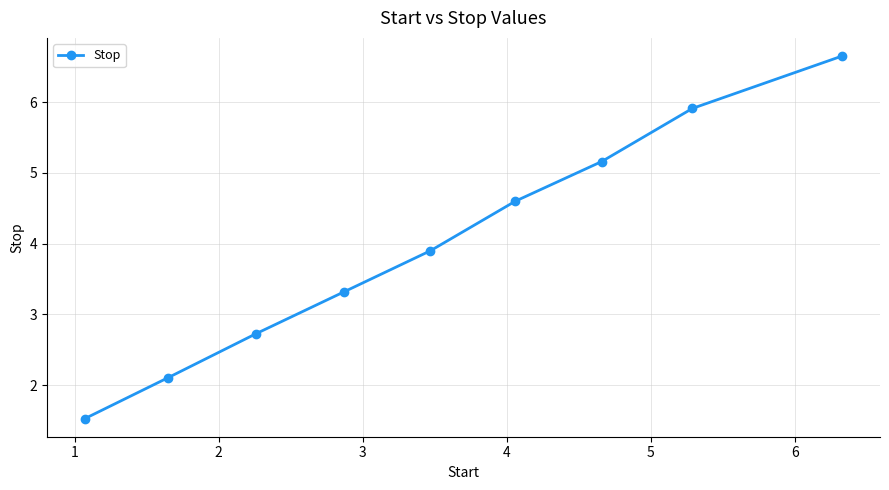

True or false: the data has more than 0 interior local peaks.

False